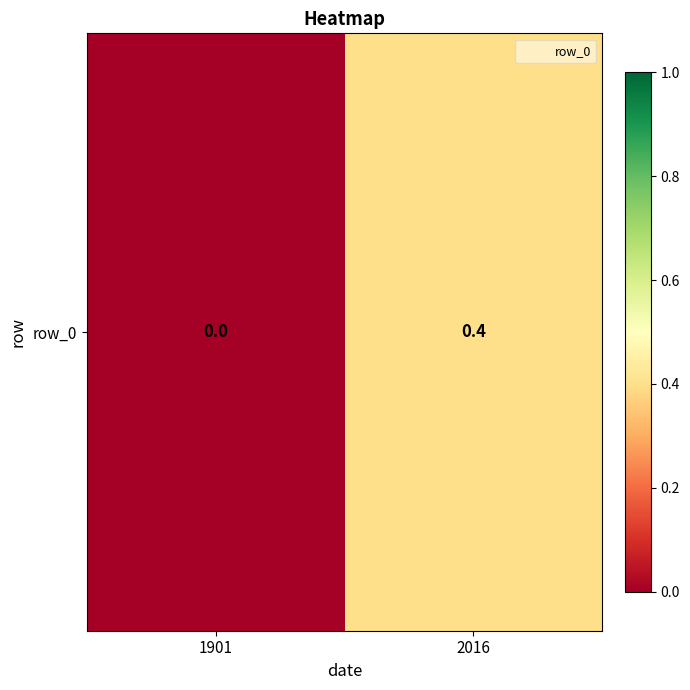

Rank the categories by value from highest to lowest.

2016, 1901